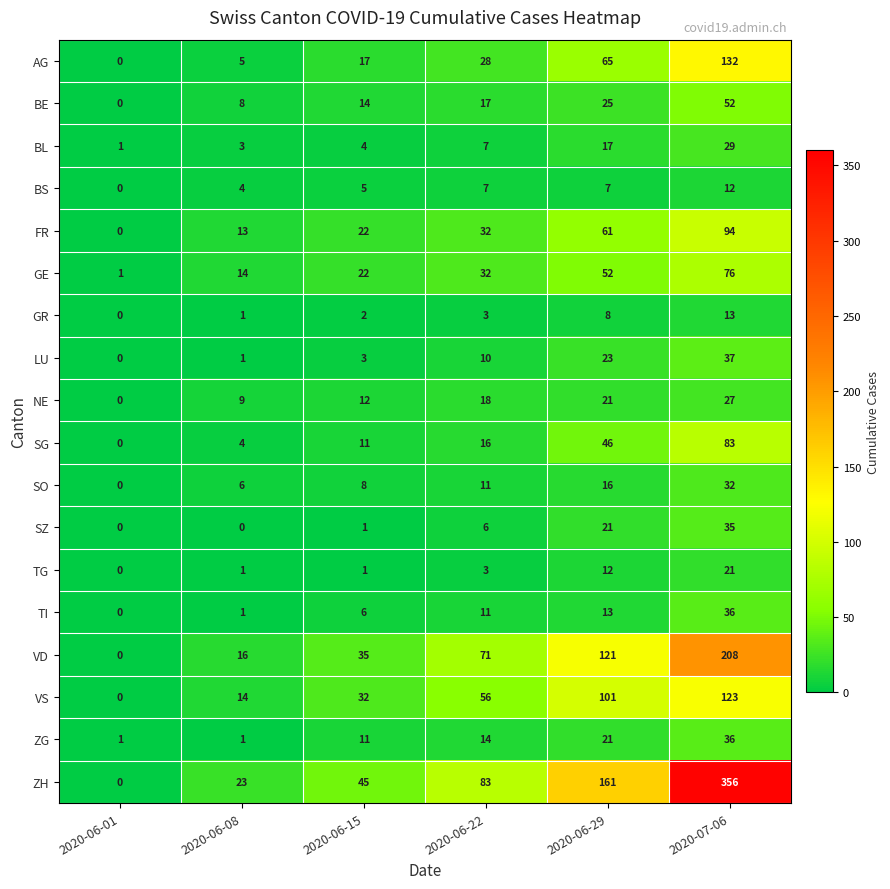

How many data points in SO are less than 11?

3